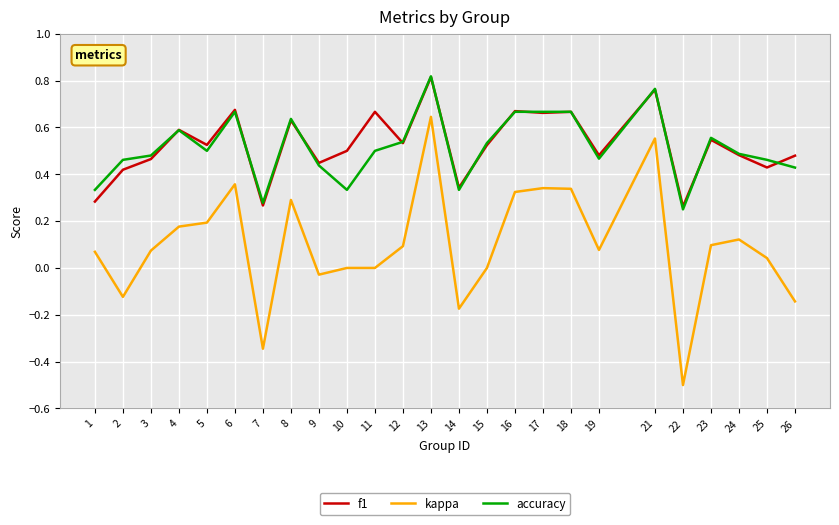

At which category does the chart reach its minimum across all series?

22